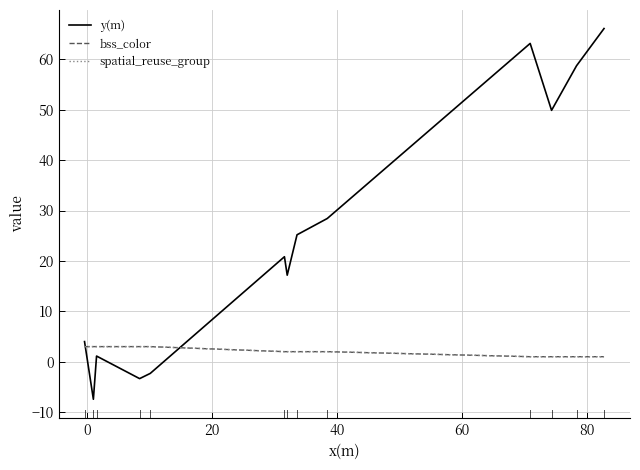

What is the lowest value of the spatial_reuse_group series?

1.0